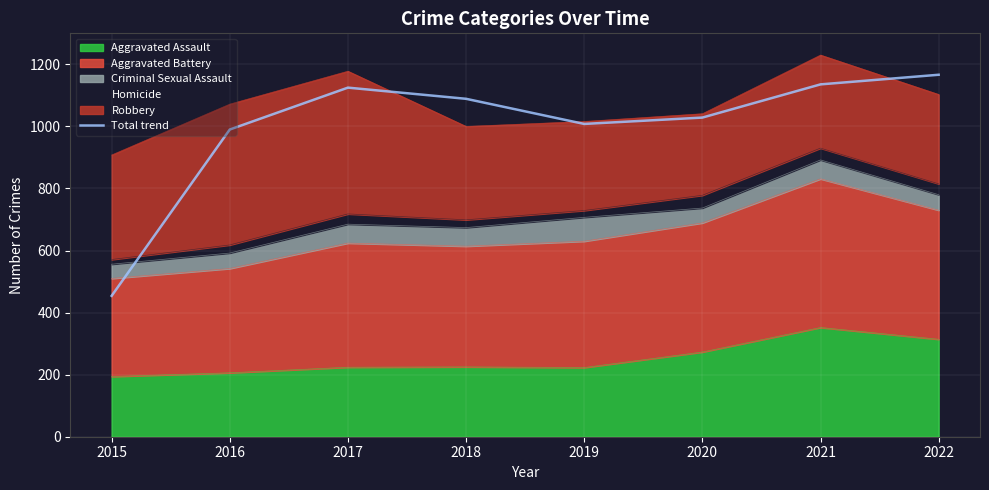

How many data points are above 1089?

3